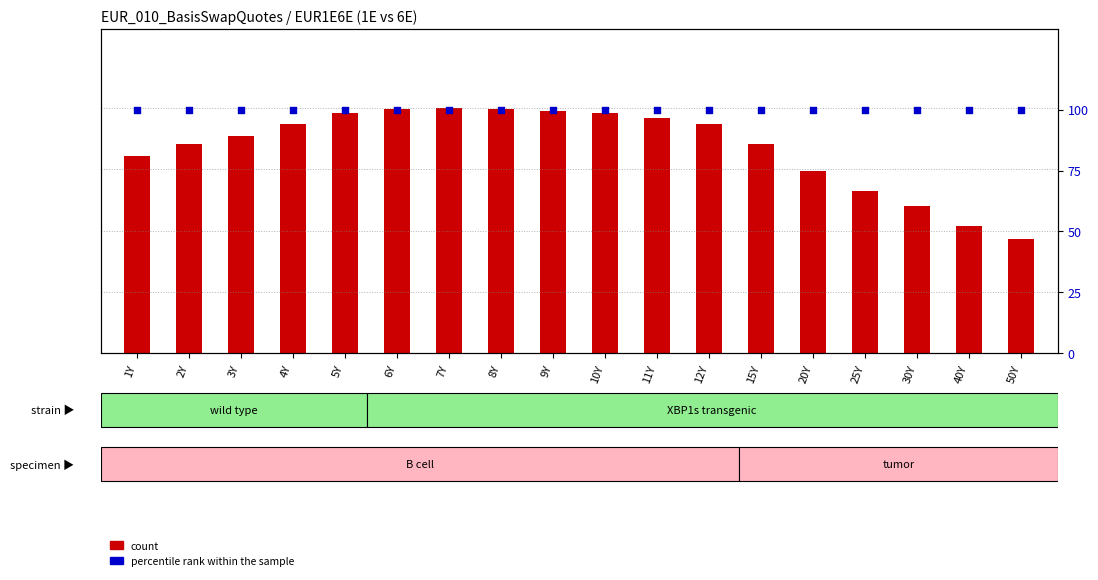

Which series has the largest total across all categories?

percentile rank within the sample